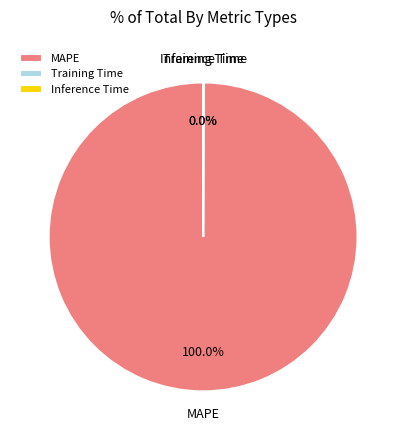

Is there any slice that represents more than half of the pie?

Yes